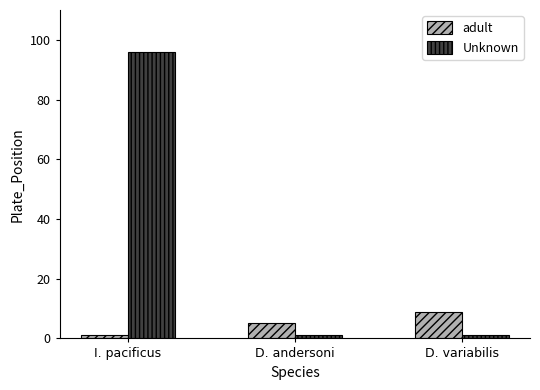

What is the average value of the adult series?

5